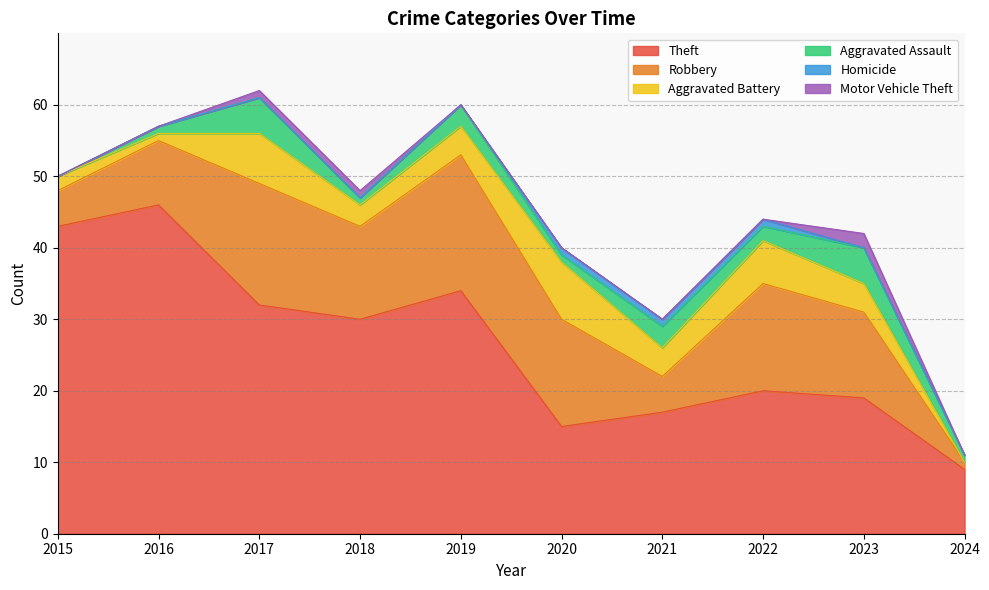

Count the number of categories in the chart.

10